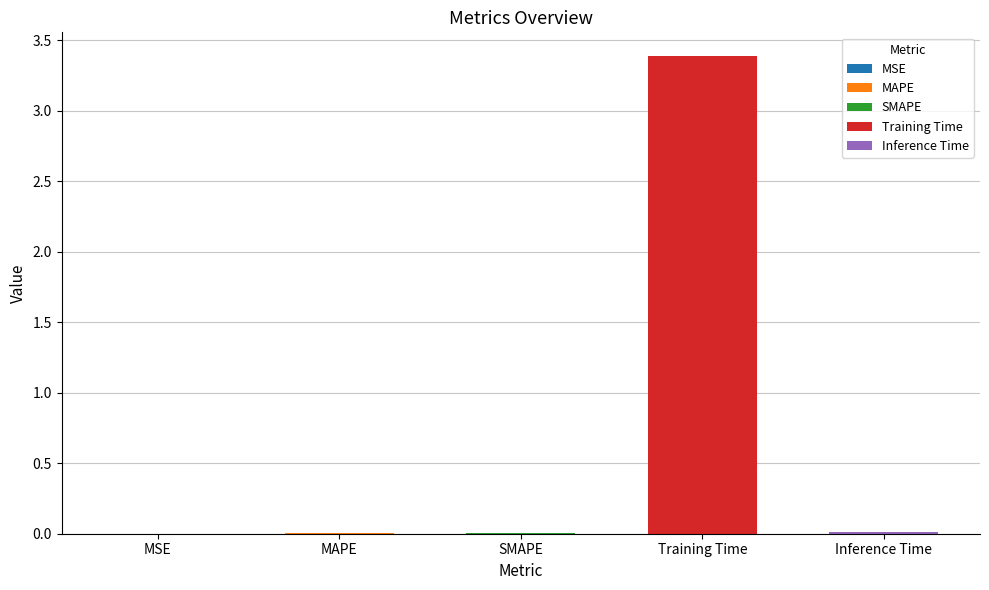

What is the maximum value shown in the chart?

3.4